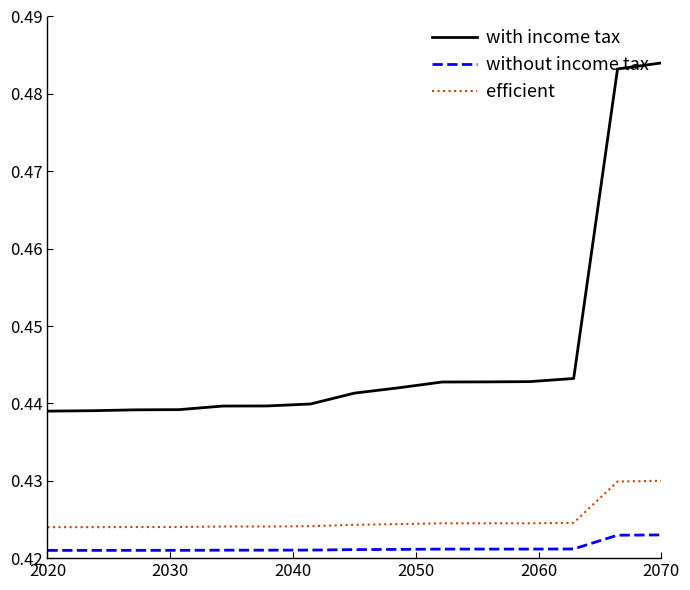

True or false: with income tax and efficient intersect in this chart.

False